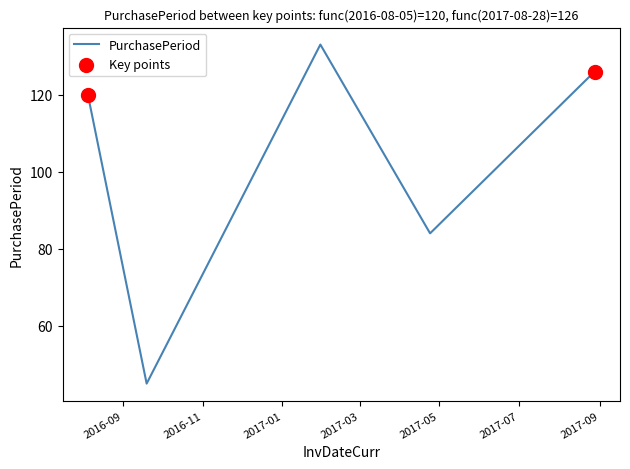

True or false: the data has more than 1 interior local peaks.

False